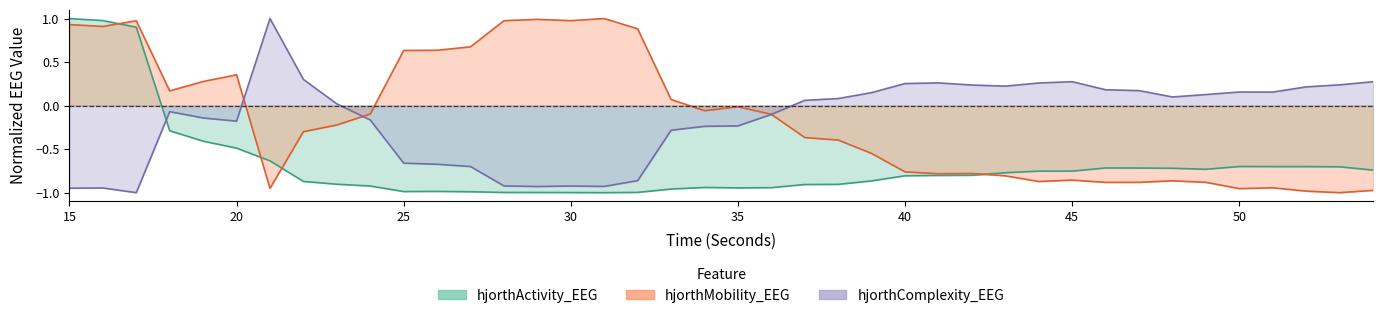

True or false: hjorthActivity_EEG has a value of -1.1 at 51.

False